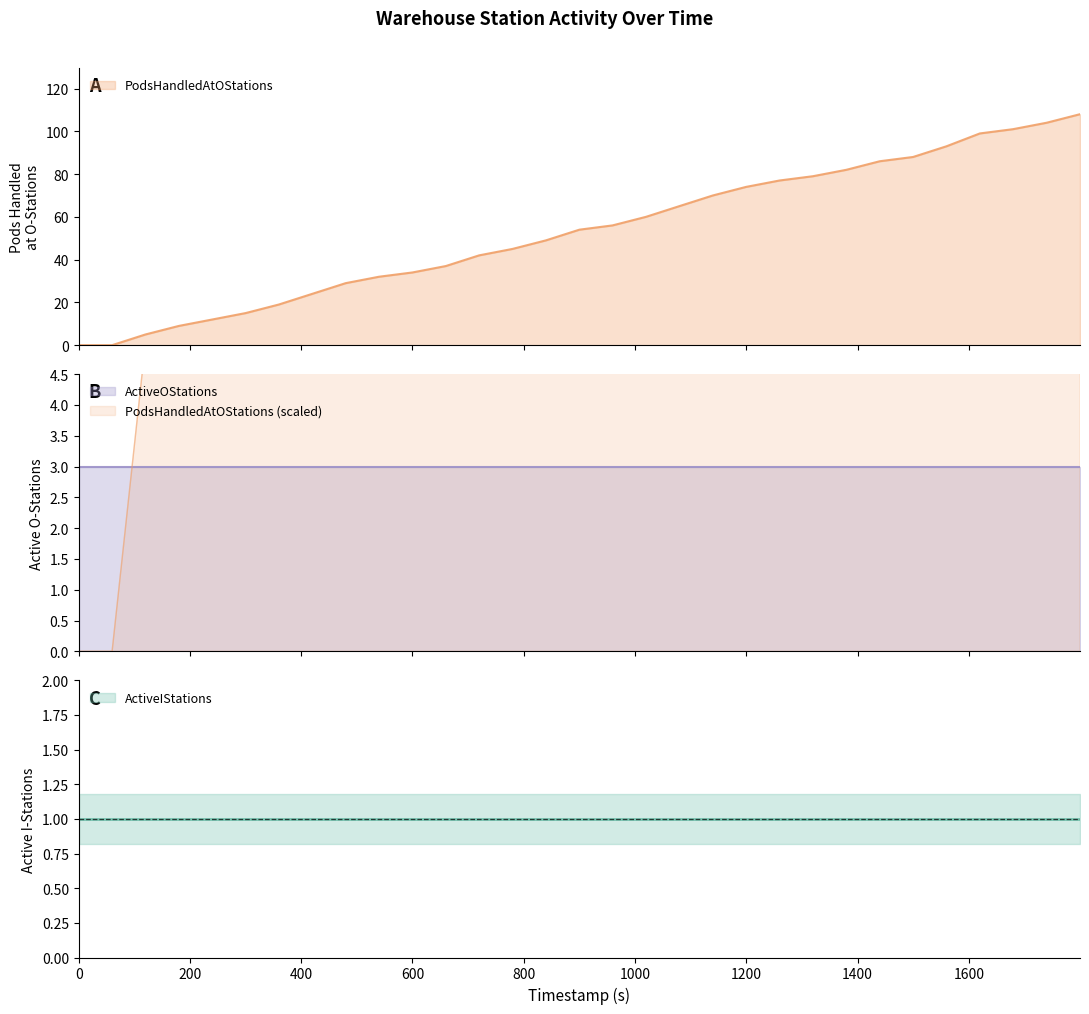

What is the maximum value shown in the chart?

108